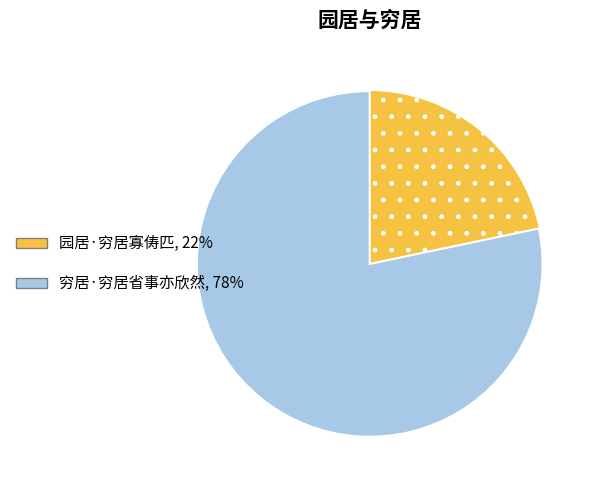

How many segments does this pie chart have?

2